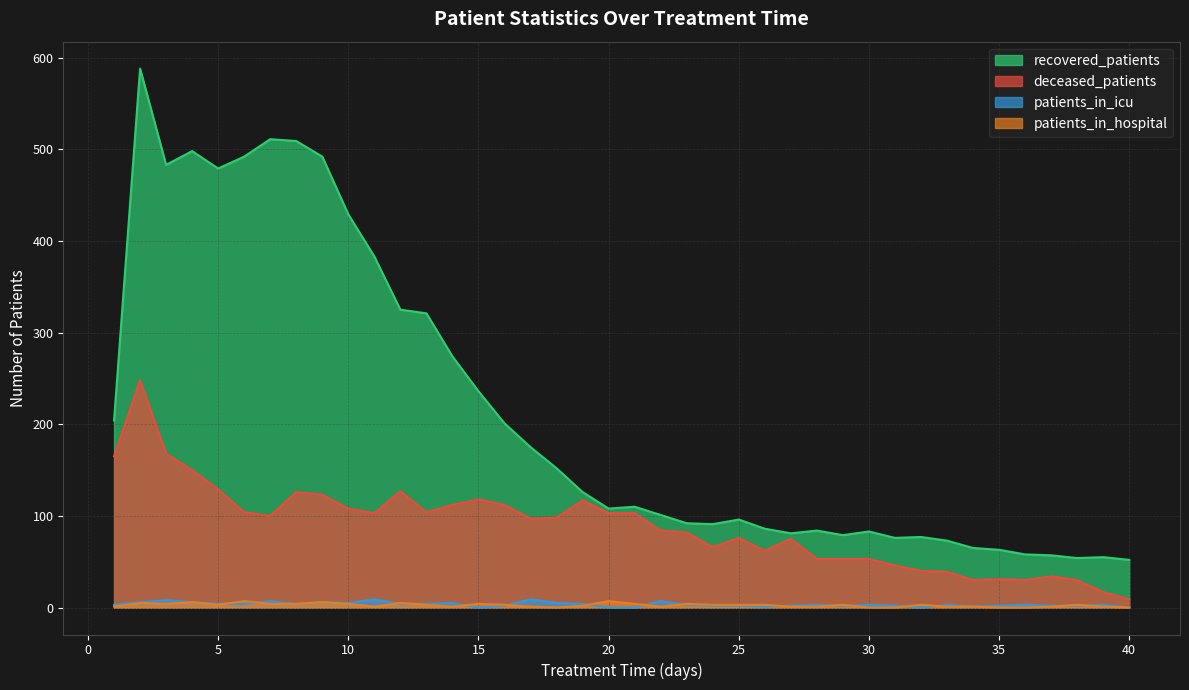

True or false: deceased_patients has a value of 37 at 24.

False